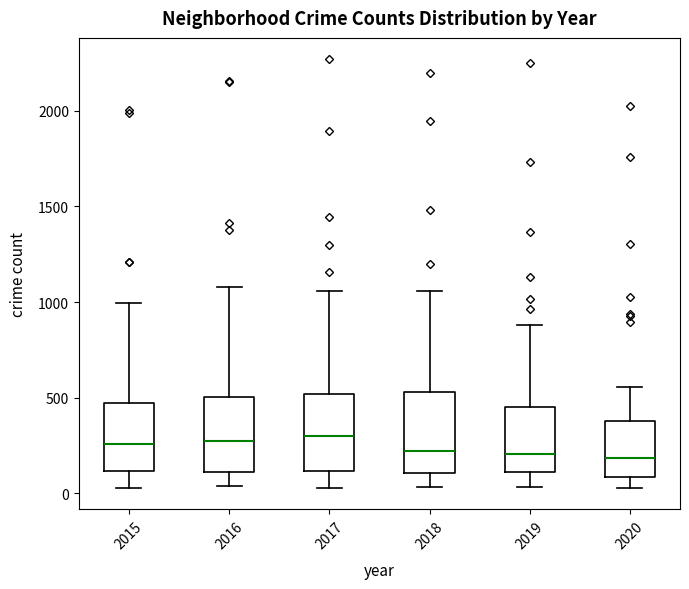

Reading left to right, read every box against the y-axis: the position of its median line, the range the box covers, and the ends of its whiskers. The values are not printed on the chart, so give them approximately, as read against the axis.

2015: median 250, box 100 to 450, whiskers 50 to 1000
2016: median 250, box 100 to 500, whiskers 50 to 1100
2017: median 300, box 100 to 500, whiskers 50 to 1050
2018: median 200, box 100 to 550, whiskers 50 to 1050
2019: median 200, box 100 to 450, whiskers 50 to 900
2020: median 200, box 100 to 400, whiskers 50 to 550